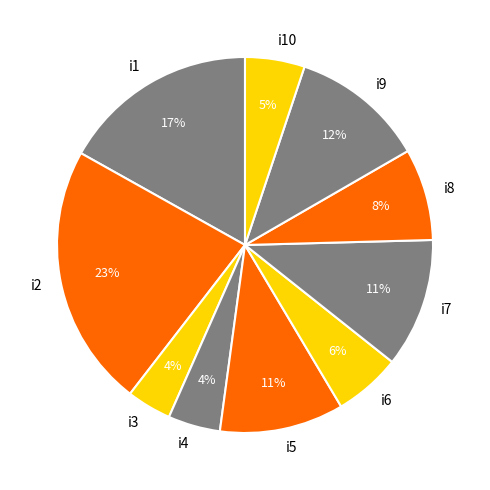

To the nearest percent, what portion does i6 represent?

6%